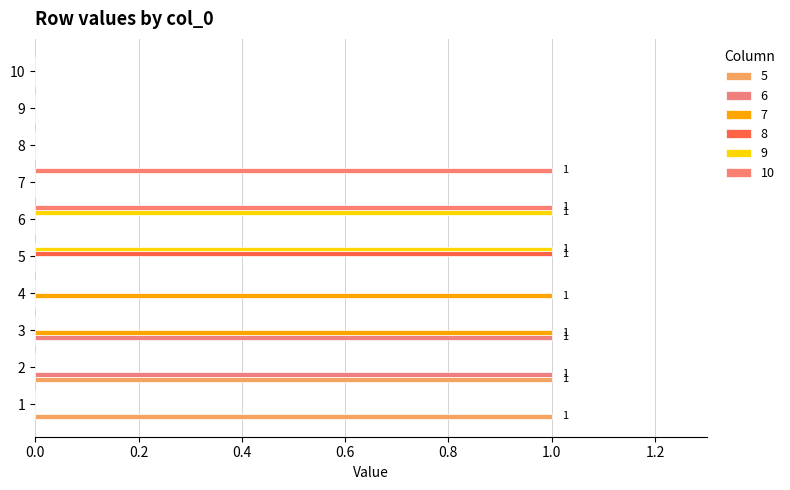

Count the number of data series in this chart.

6